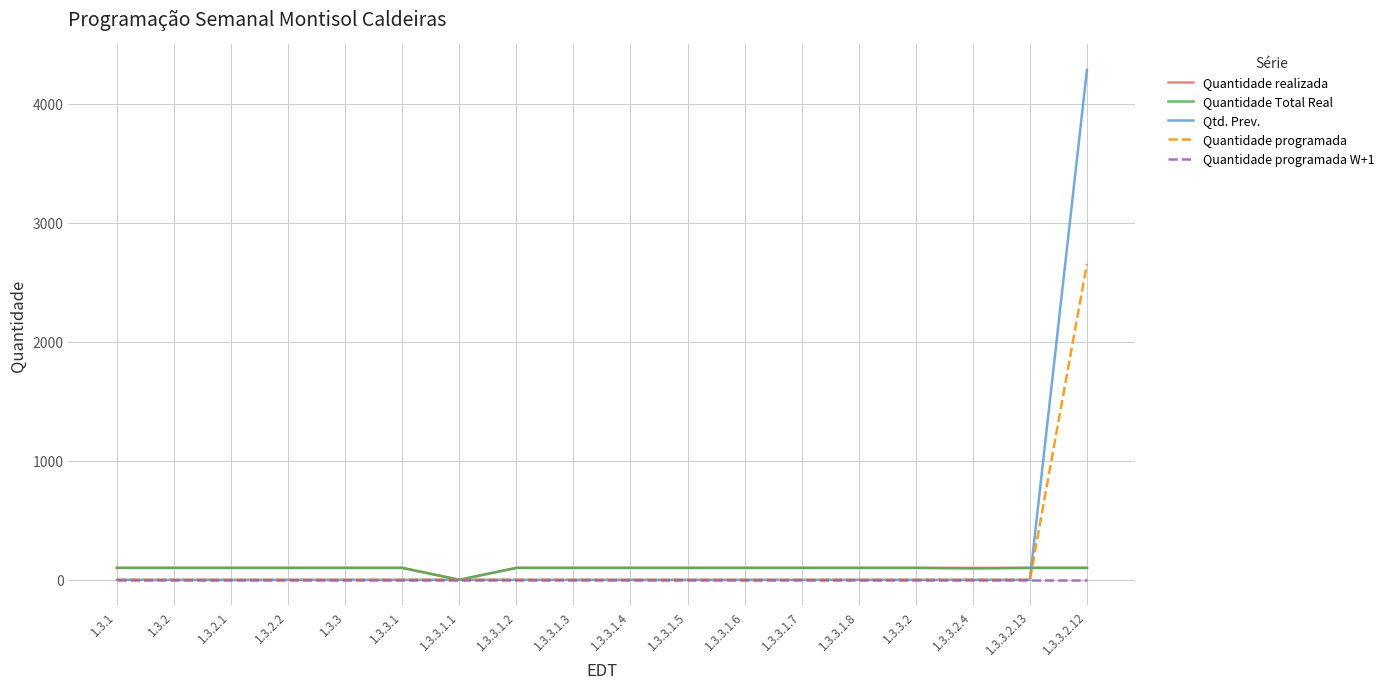

What is the maximum value for Quantidade Total Real?

100